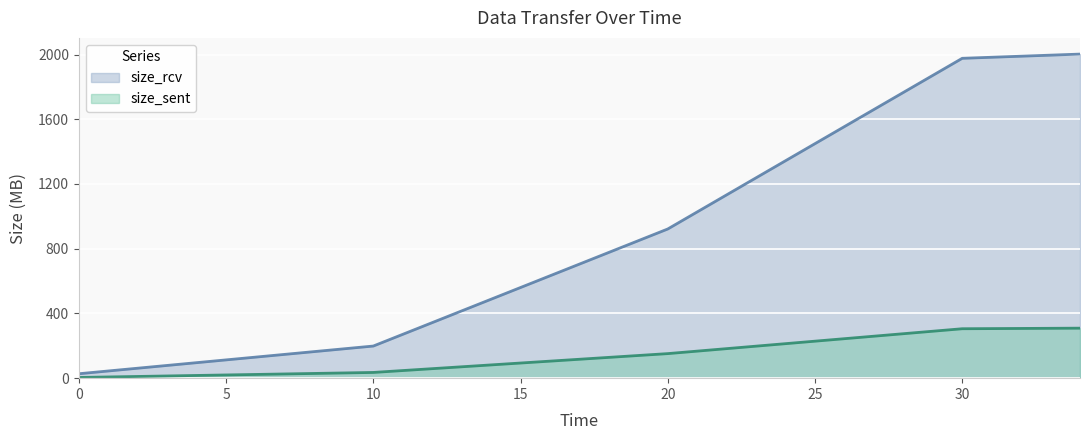

Reading left to right, transcribe all the data shown in this chart.

size_sent: 4.3	35.4	151.7	305.4	309.0
size_rcv: 27.3	198.5	921.9	1976.5	2002.6